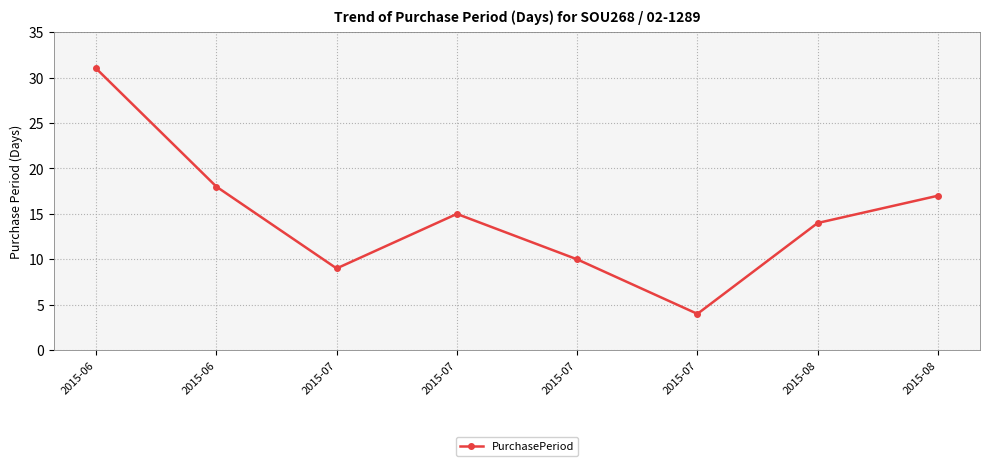

List the labels in order of value, smallest first.

2015-07, 2015-07, 2015-07, 2015-08, 2015-07, 2015-08, 2015-06, 2015-06